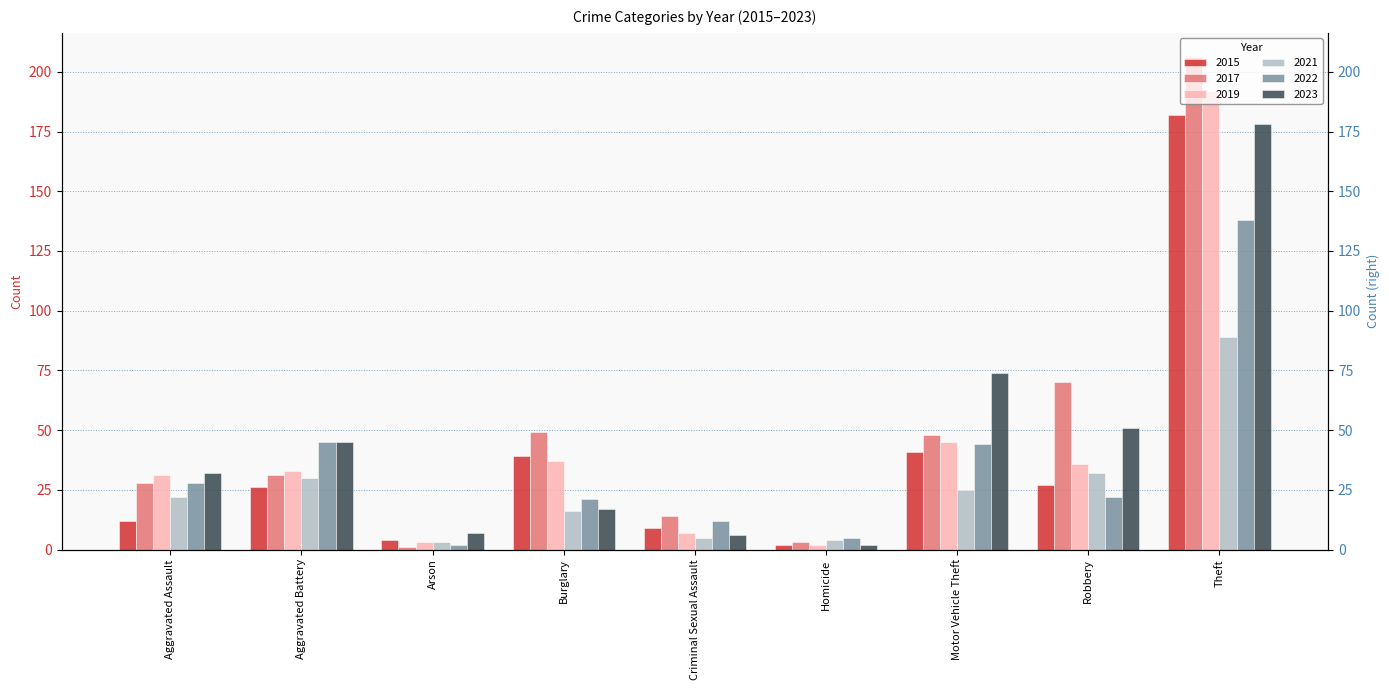

Reading left to right, list all the values displayed in this chart.

2015: 12	26	4	39	9	2	41	27	182
2017: 28	31	1	49	14	3	48	70	206
2019: 31	33	3	37	7	2	45	36	192
2021: 22	30	3	16	5	4	25	32	89
2022: 28	45	2	21	12	5	44	22	138
2023: 32	45	7	17	6	2	74	51	178